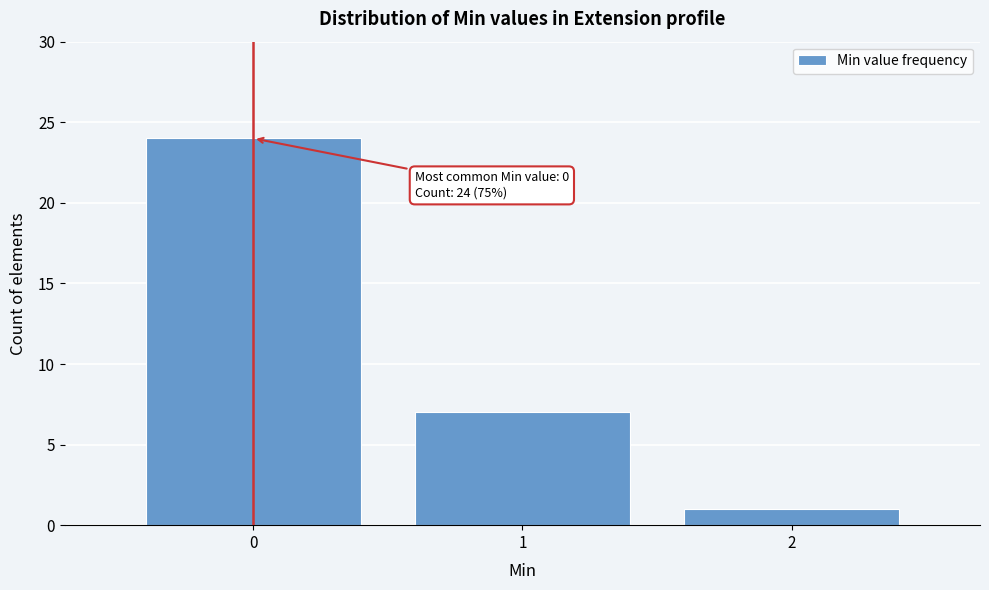

Reading left to right, what are all the values shown in this chart?

24	7	1